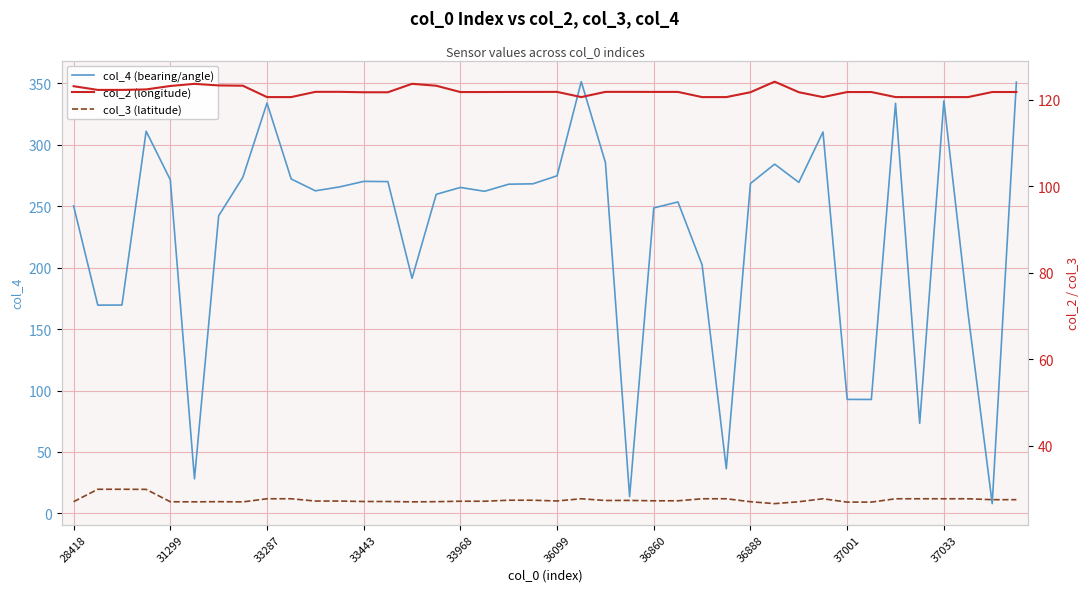

How many values in the col_3 series are below 27?

3